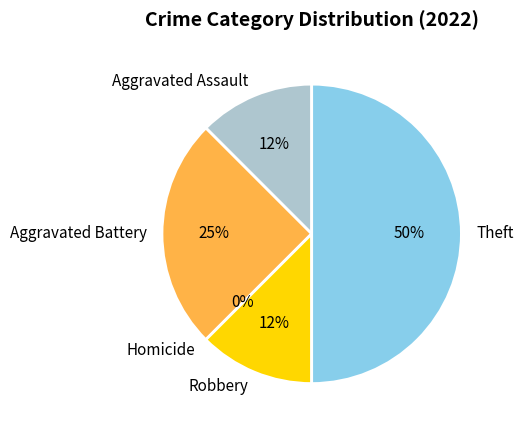

How many segments does this pie chart have?

5